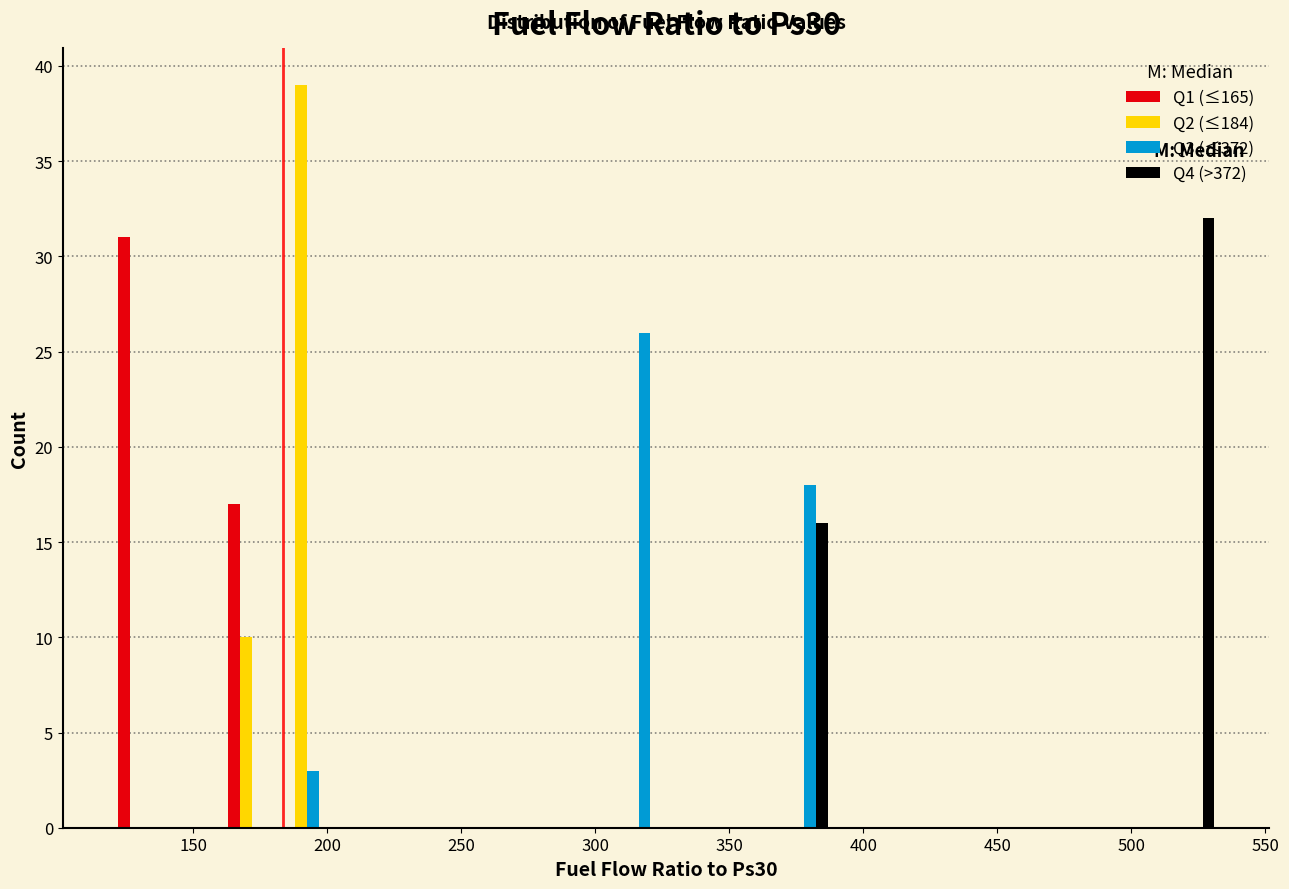

In the Q3 (≤372) series, which range on the x-axis has the tallest bar?

305 to 325